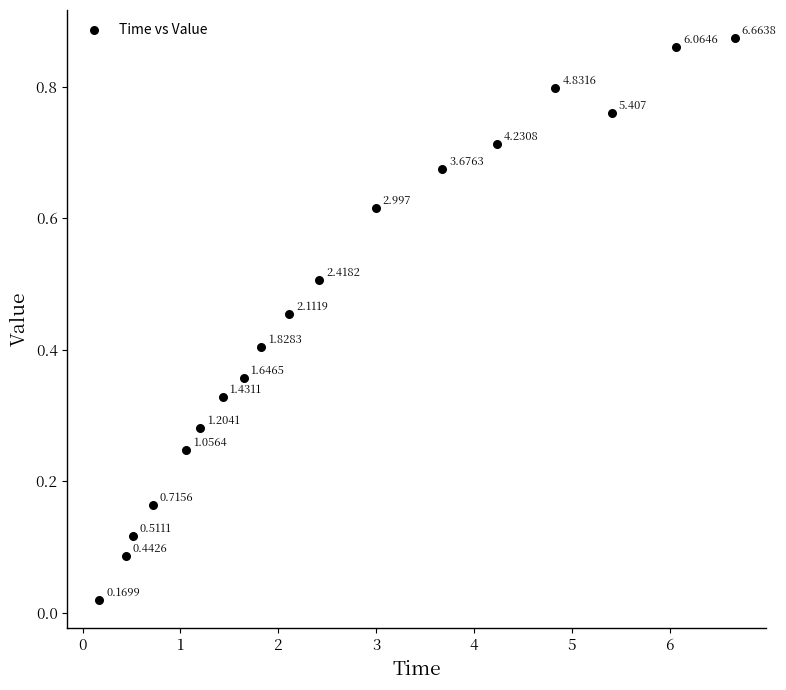

How many data points are displayed?

18